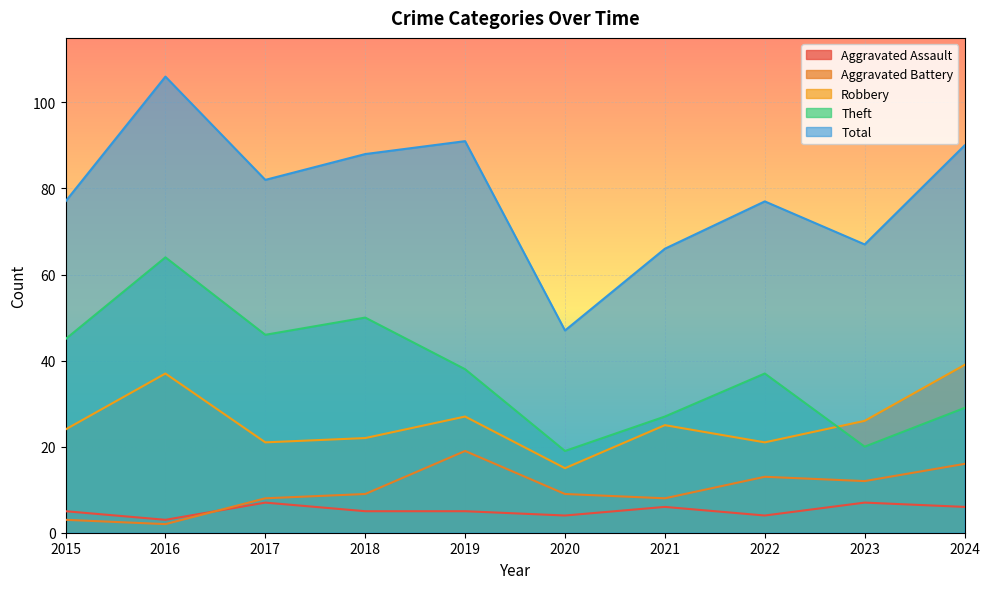

What is the average value of the Aggravated Assault series?

5